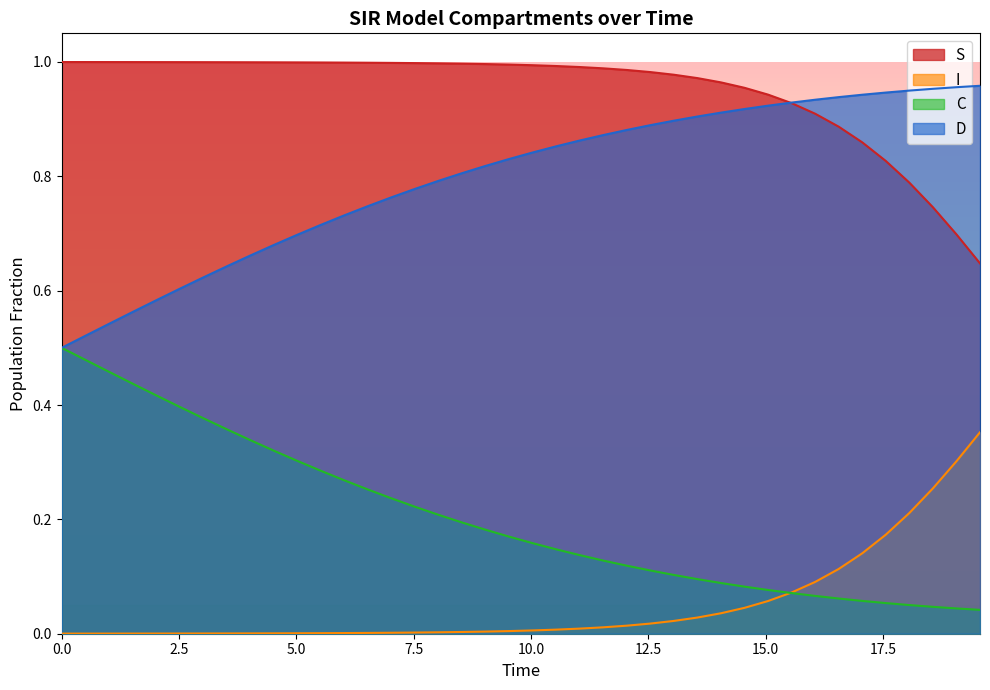

What is the average value of the C series?

0.2